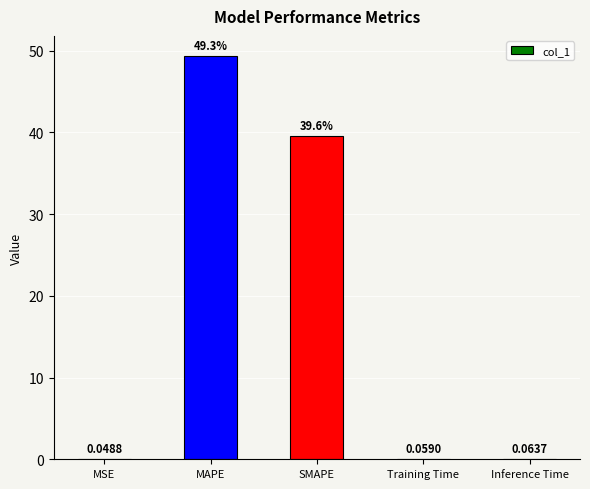

The value at MAPE is 49.3. True or false?

True